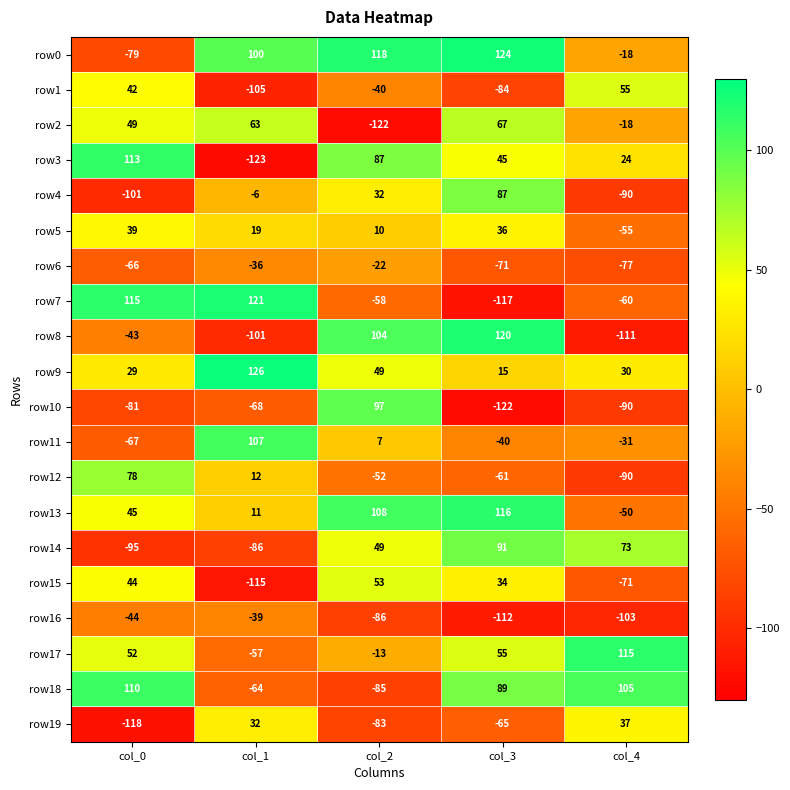

List the labels in order of row15 value, smallest first.

col_1, col_4, col_3, col_0, col_2